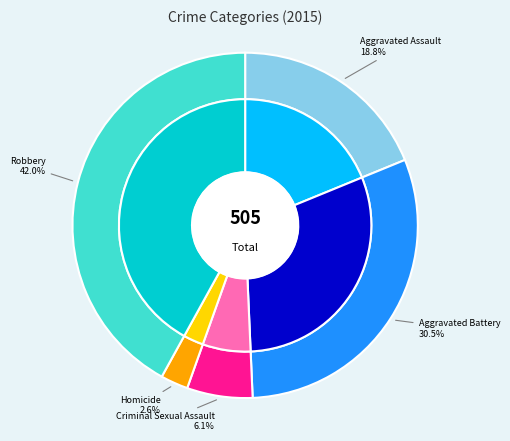

Which slice is the smallest?

Homicide